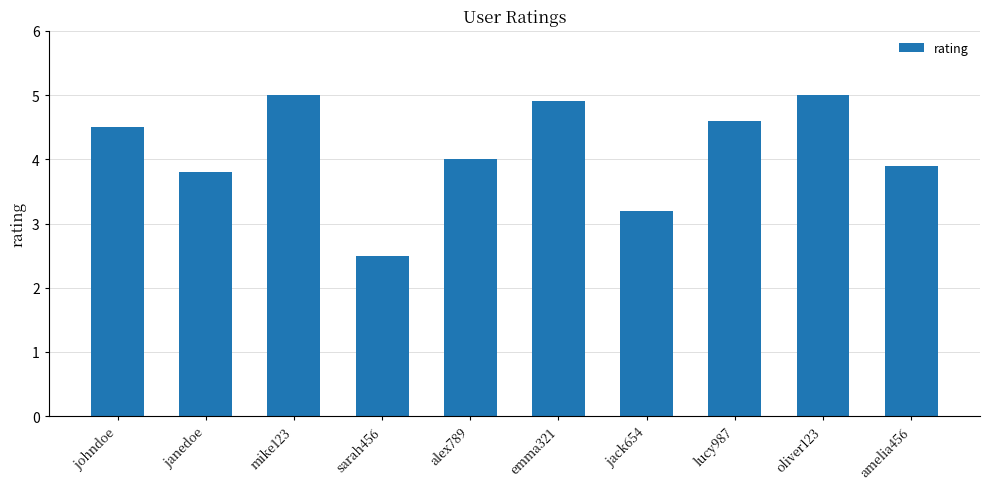

Reading left to right, list all the values displayed in this chart.

johndoe=4.5	janedoe=3.8	mike123=5.0	sarah456=2.5	alex789=4.0	emma321=4.9	jack654=3.2	lucy987=4.6	oliver123=5.0	amelia456=3.9